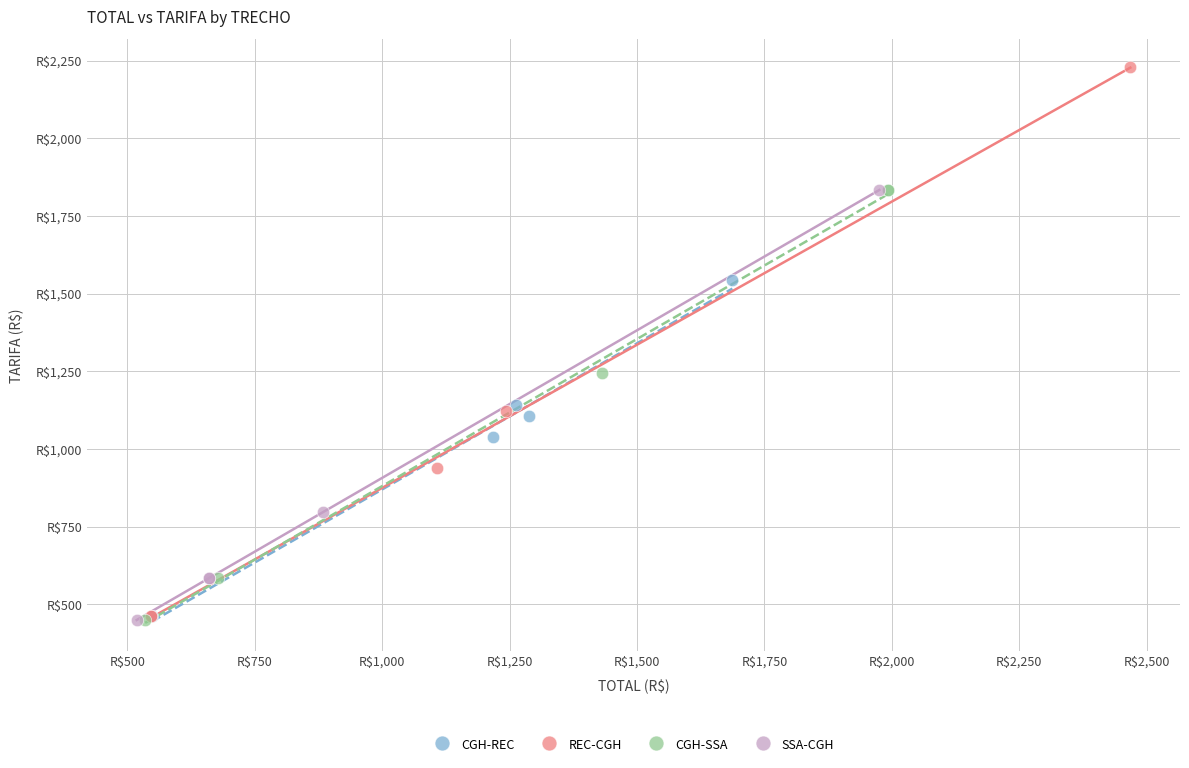

Which series has the widest spread of Y values?

REC-CGH